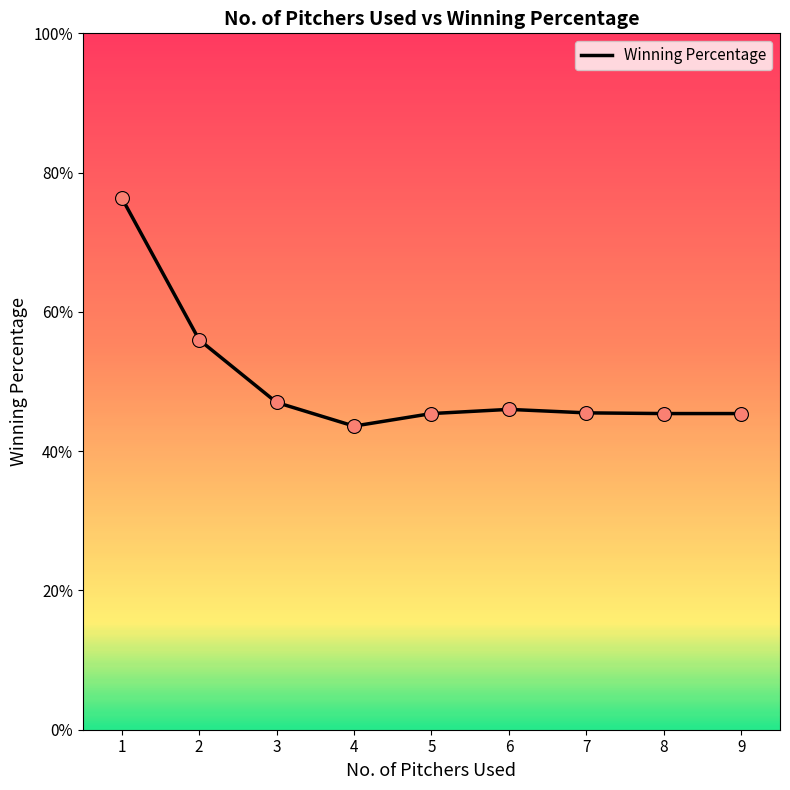

Which has a higher value, 7 or 1?

1